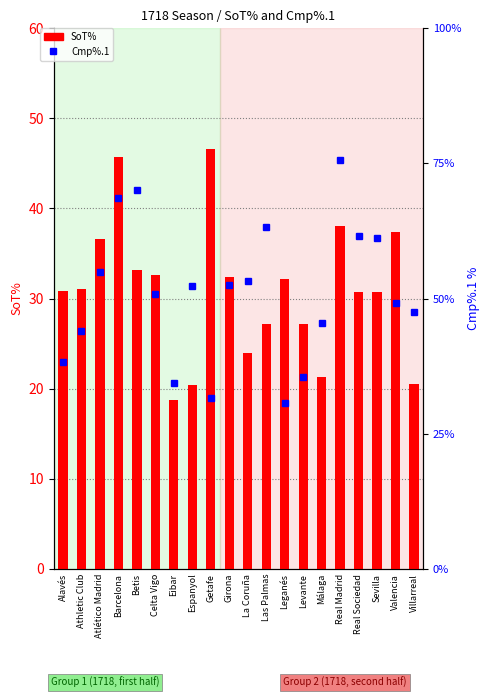

What is the difference between the SoT% values at Alavés and Leganés?

1.3